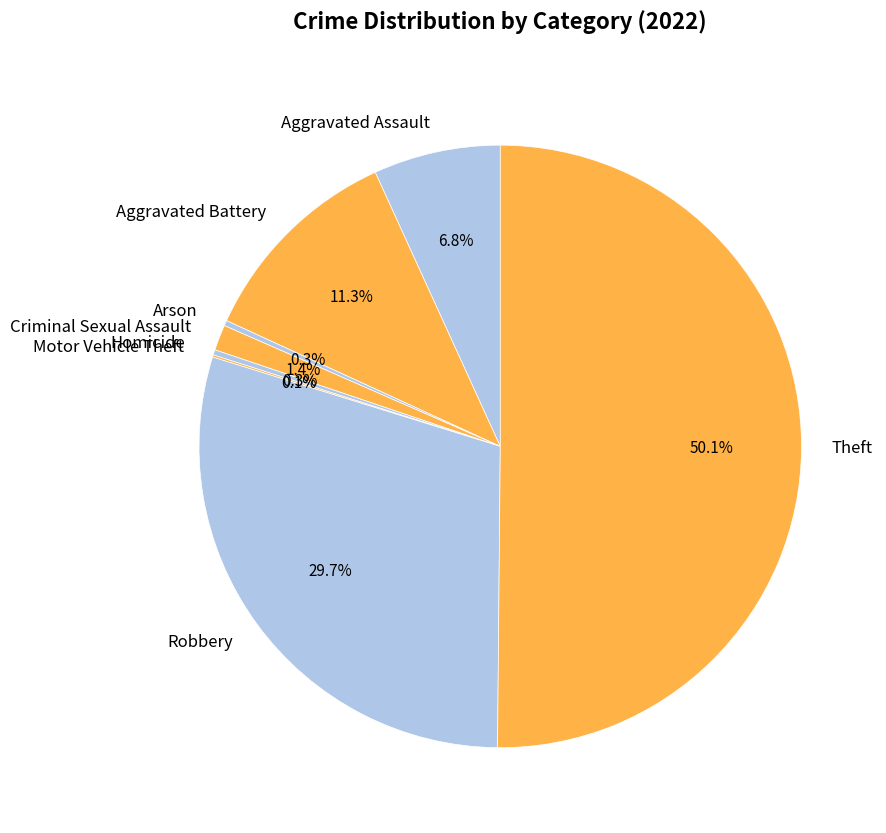

Which slice represents more than half of the pie?

Theft